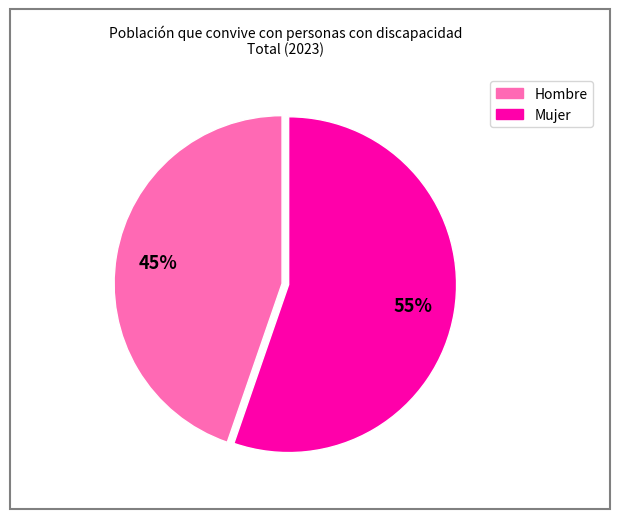

To the nearest percent, what portion does Mujer represent?

55%